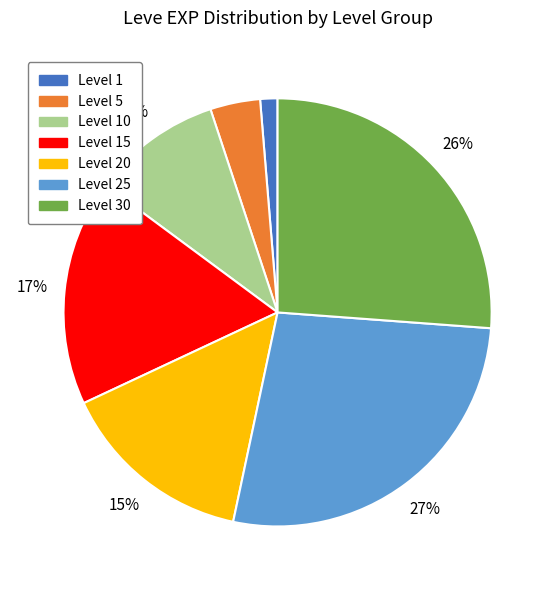

To the nearest percent, what is the difference between the largest and smallest slice percentages?

26%